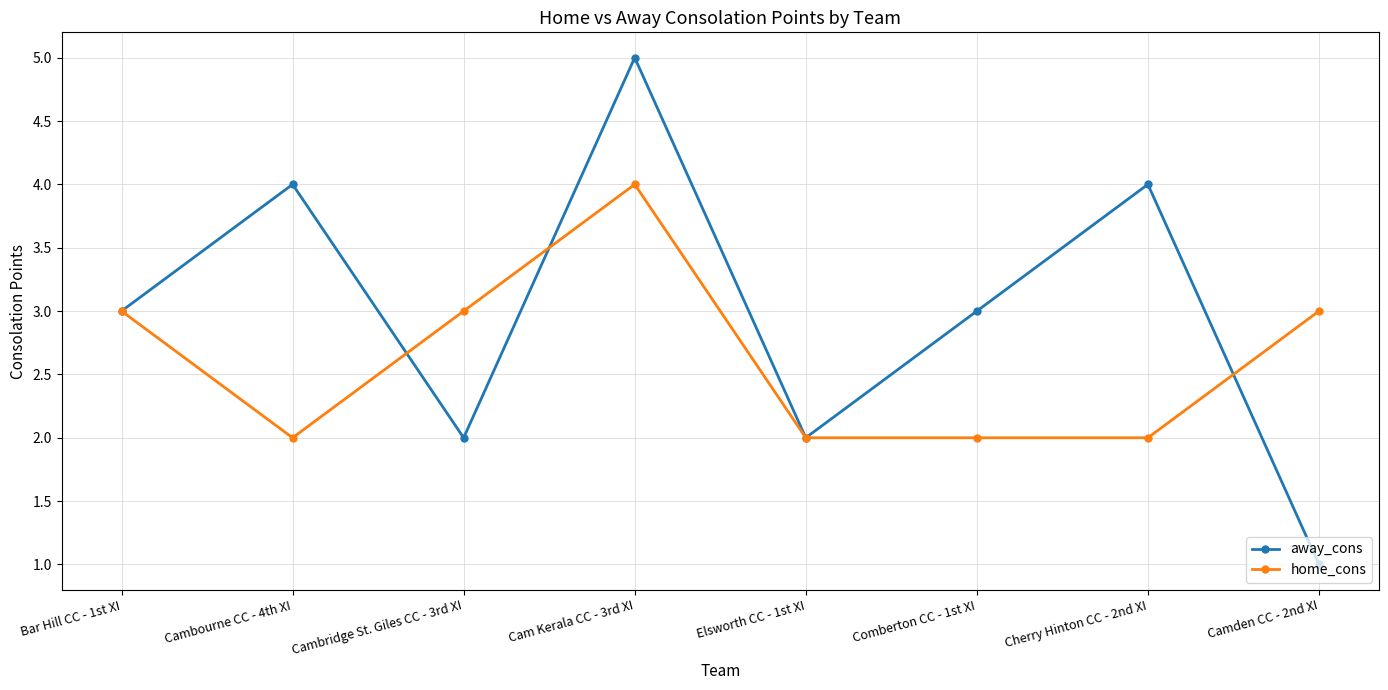

At which label does home_cons reach its peak?

Cam Kerala CC - 3rd XI